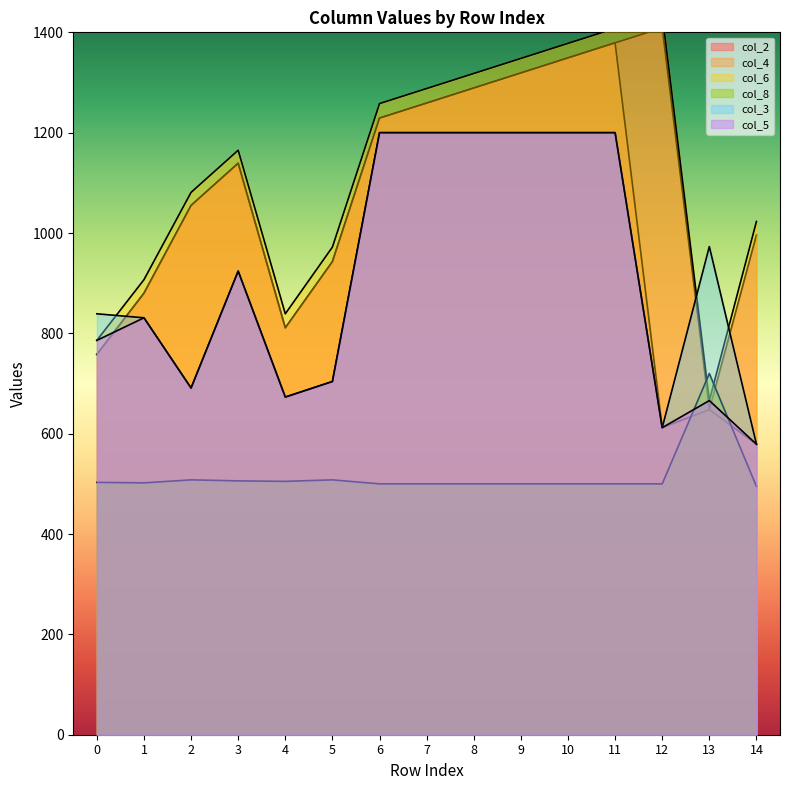

Does the chart display data point markers on the line(s)?

No